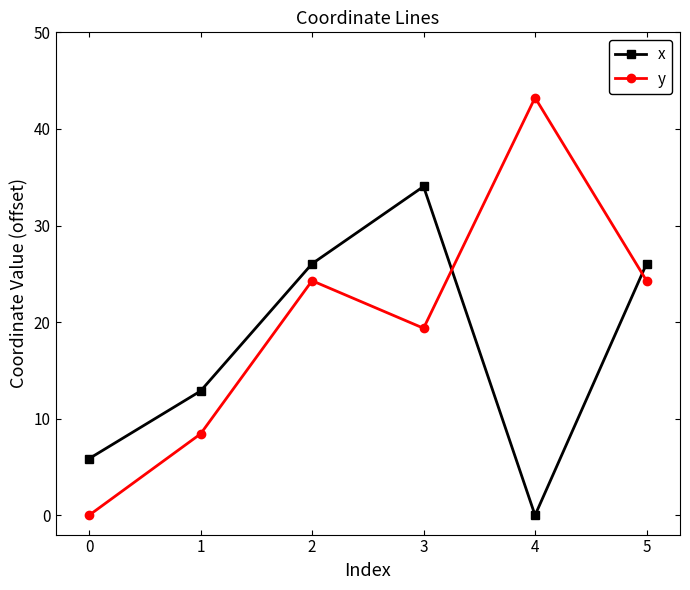

The value of y at 4 is 43.2. True or false?

True